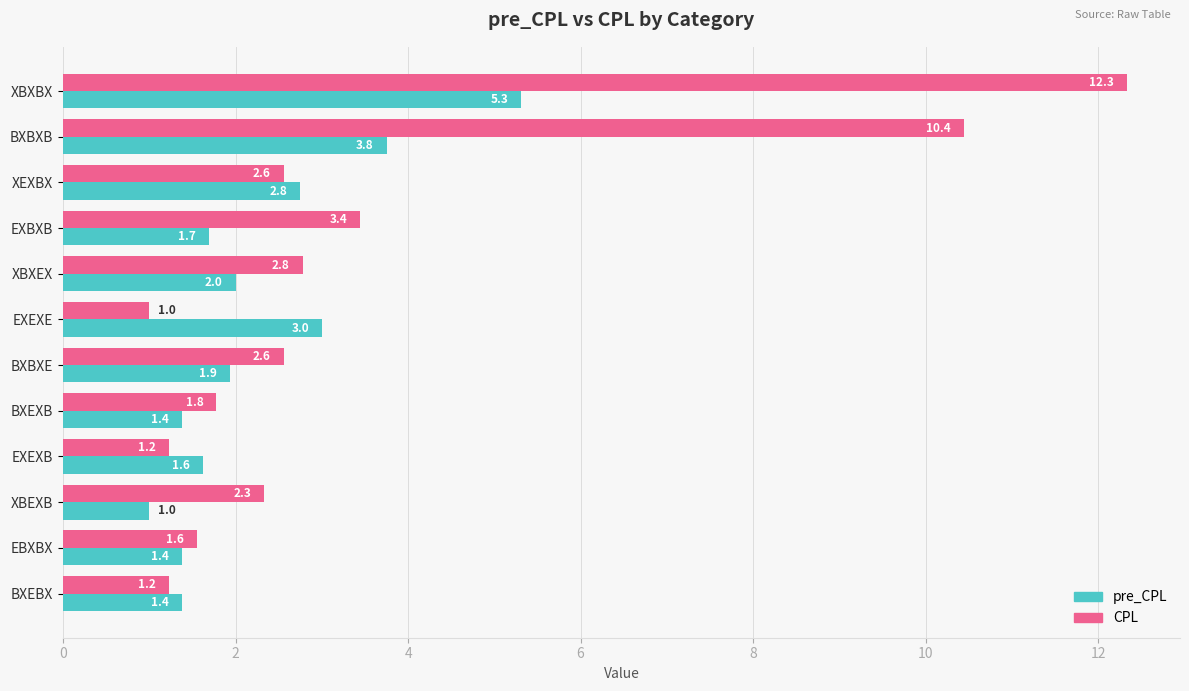

Count the number of data series in this chart.

2